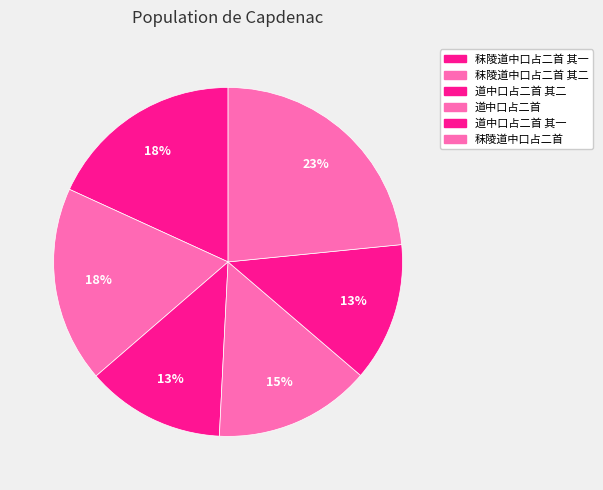

Which category has the smallest portion of the pie?

道中口占二首 其一